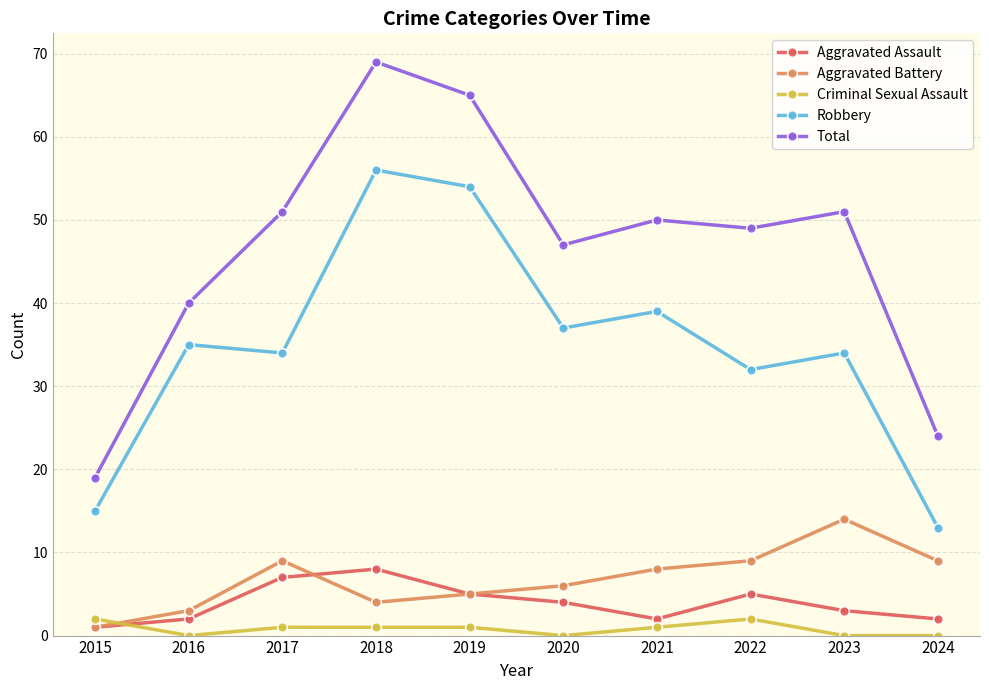

Reading left to right, extract all data points from this chart.

Aggravated Assault: 2015=1	2016=2	2017=7	2018=8	2019=5	2020=4	2021=2	2022=5	2023=3	2024=2
Aggravated Battery: 2015=1	2016=3	2017=9	2018=4	2019=5	2020=6	2021=8	2022=9	2023=14	2024=9
Criminal Sexual Assault: 2015=2	2016=0	2017=1	2018=1	2019=1	2020=0	2021=1	2022=2	2023=0	2024=0
Robbery: 2015=15	2016=35	2017=34	2018=56	2019=54	2020=37	2021=39	2022=32	2023=34	2024=13
Total: 2015=19	2016=40	2017=51	2018=69	2019=65	2020=47	2021=50	2022=49	2023=51	2024=24